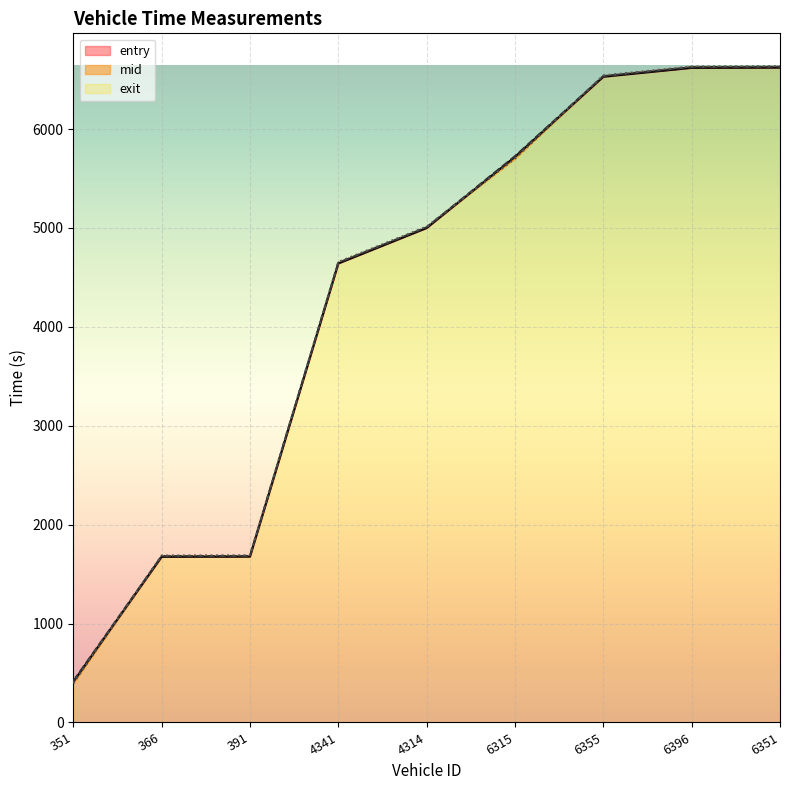

Which series has the largest total across all categories?

exit